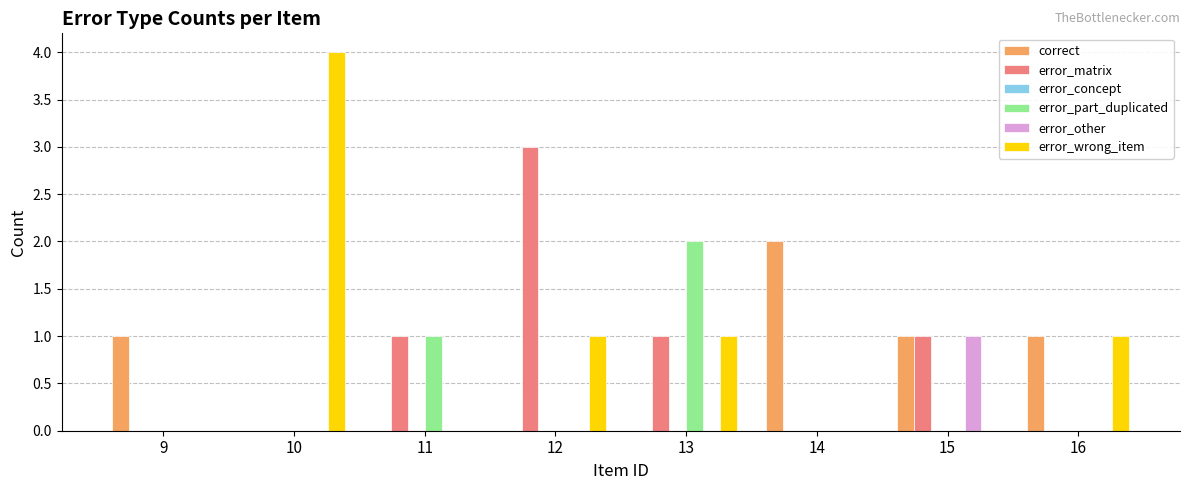

The value of error_wrong_item at 13 is 1. True or false?

True